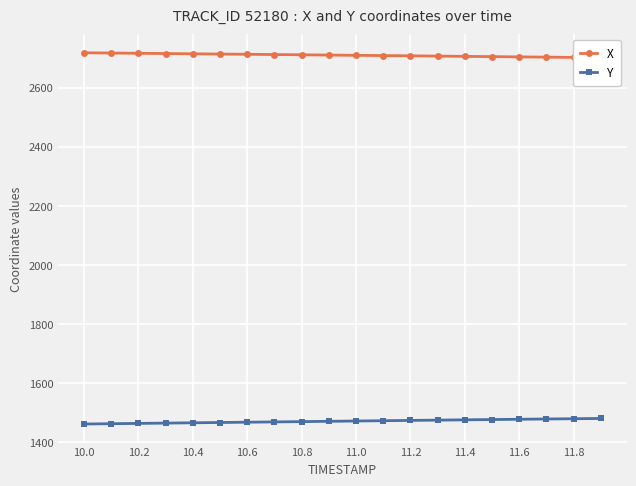

What is the maximum value for Y?

1480.2